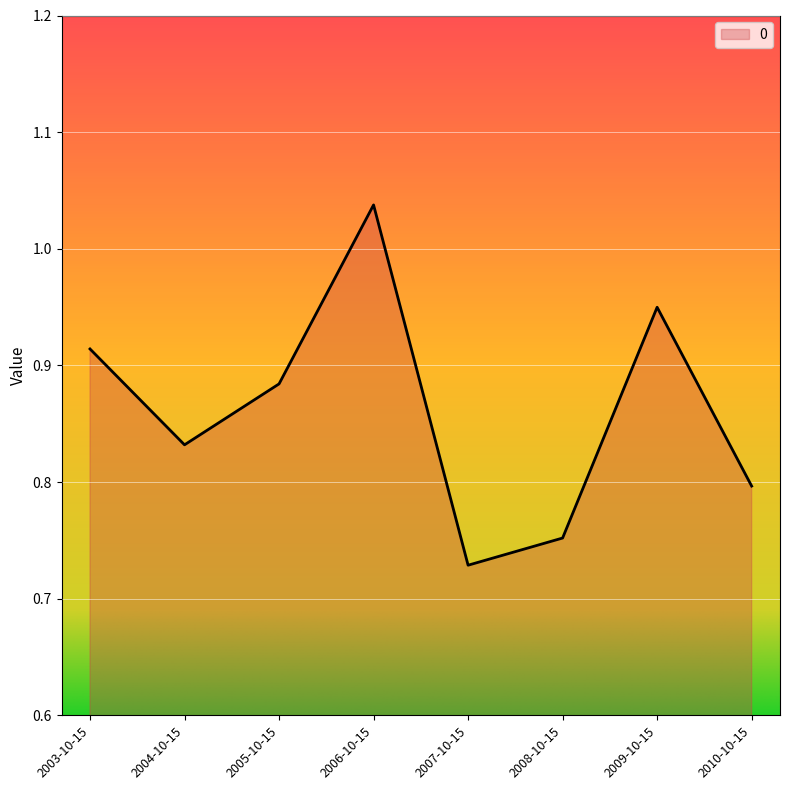

Where is the data nearest to the value 0?

2007-10-15